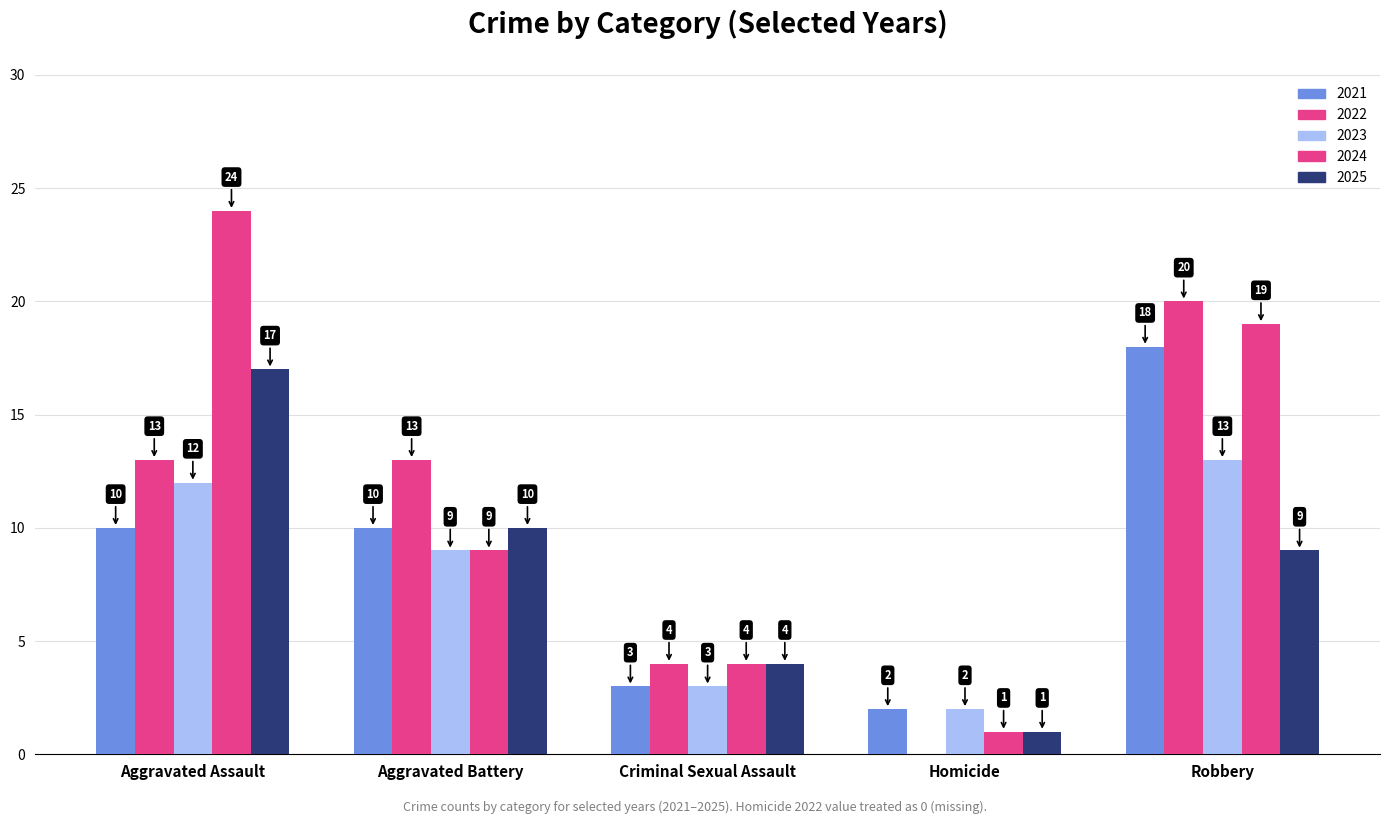

What is the average value of the 2024 series?

11